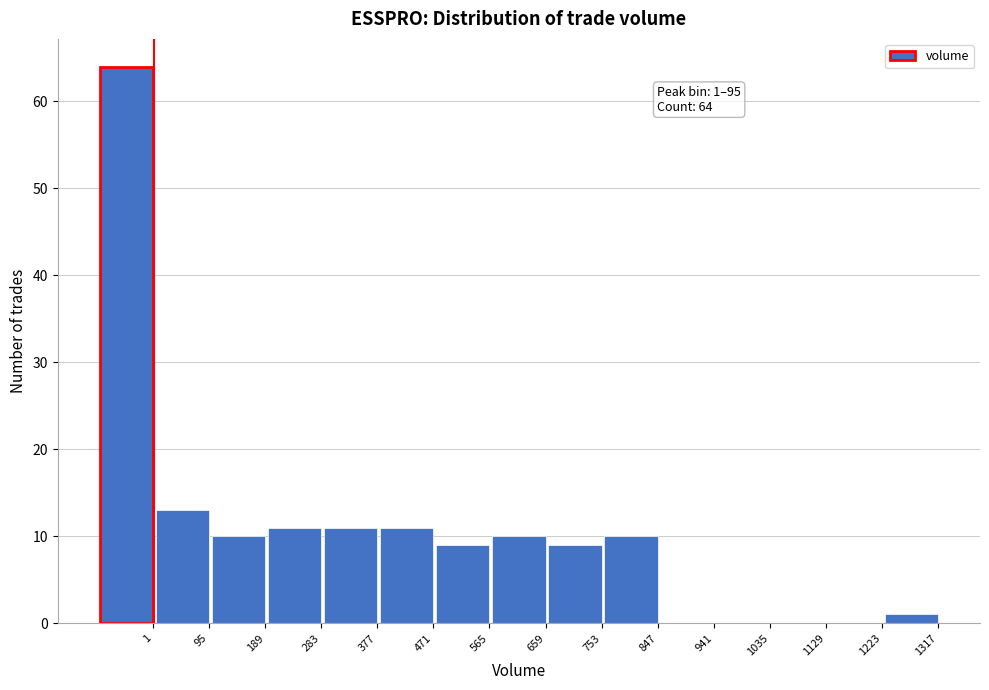

Reading left to right, transcribe all the data shown in this chart.

1=64	95=13	189=10	283=11	377=11	471=11	565=9	659=10	753=9	847=10	941=0	1035=0	1129=0	1223=0	1317=1